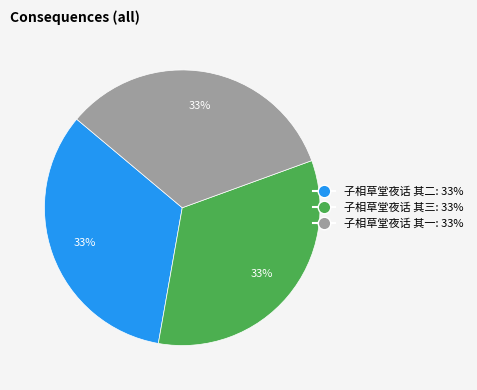

To the nearest percent, what portion does 子相草堂夜话 其一 represent?

33%